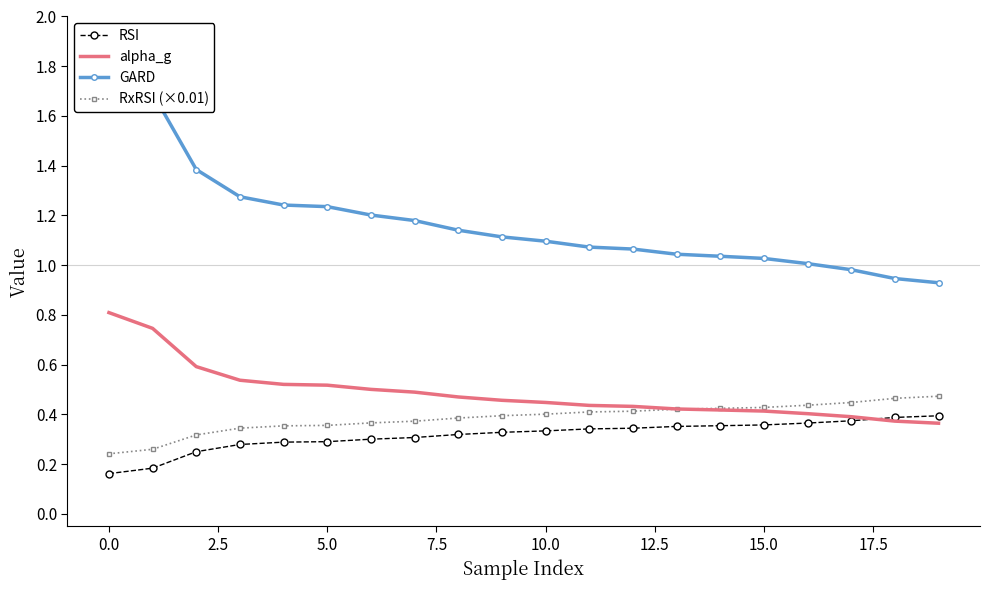

True or false: RSI and RxRSI (×0.01) cross at least once.

False